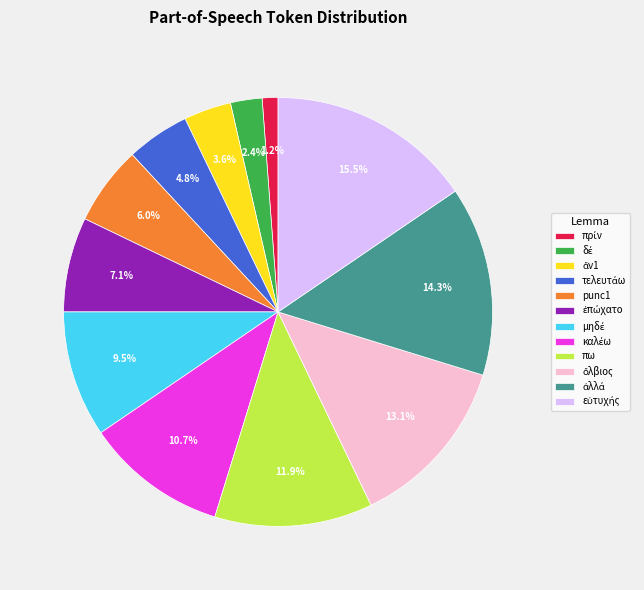

Is there any slice that represents more than half of the pie?

No